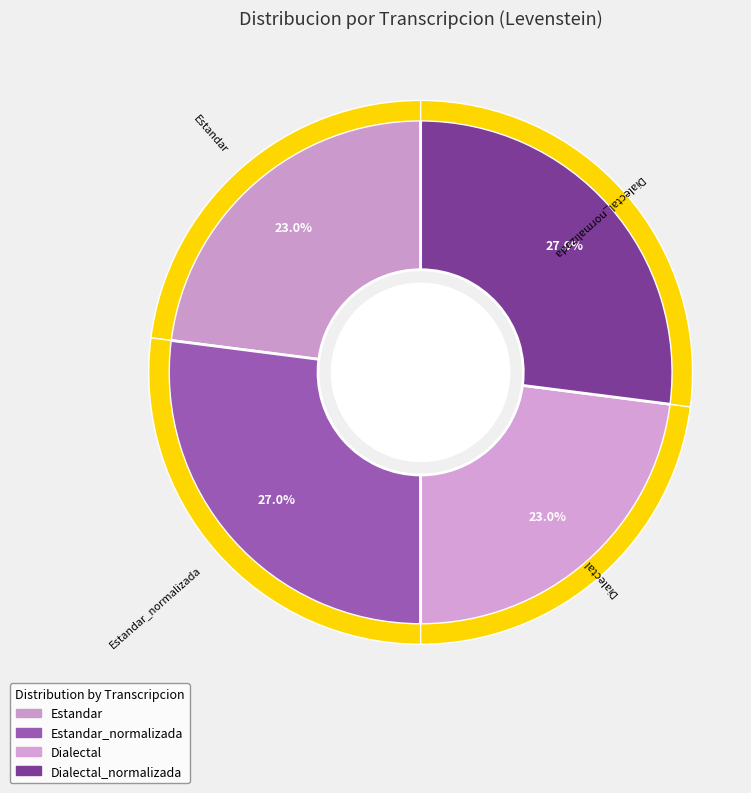

Which has a higher value, Estandar_normalizada or Estandar?

Estandar_normalizada